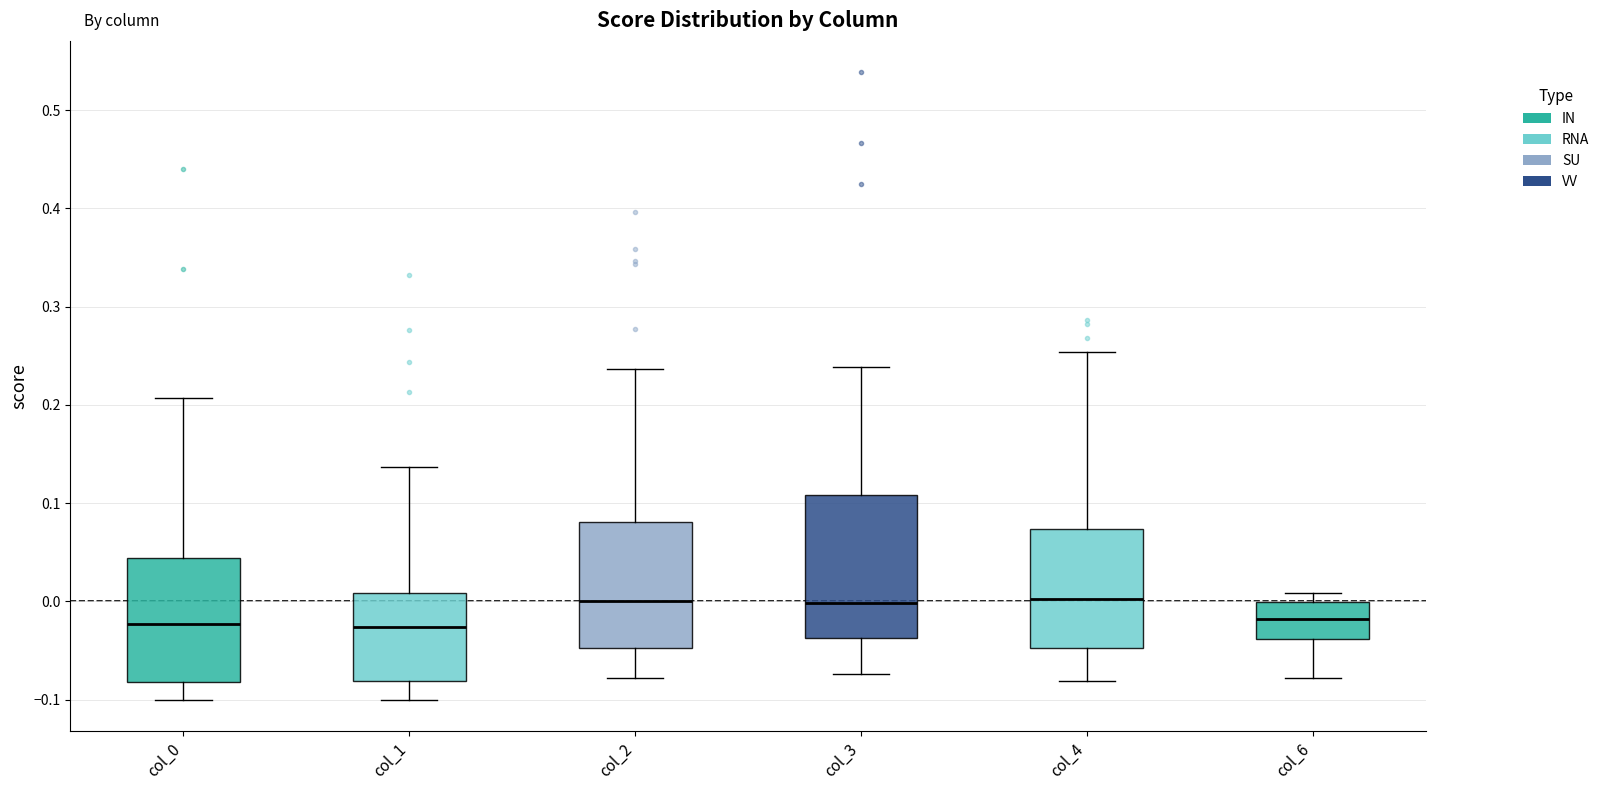

Where is the lower edge of the box for col_2 on the y-axis? The values are not printed on the chart, so give them approximately, as read against the axis.

-0.05